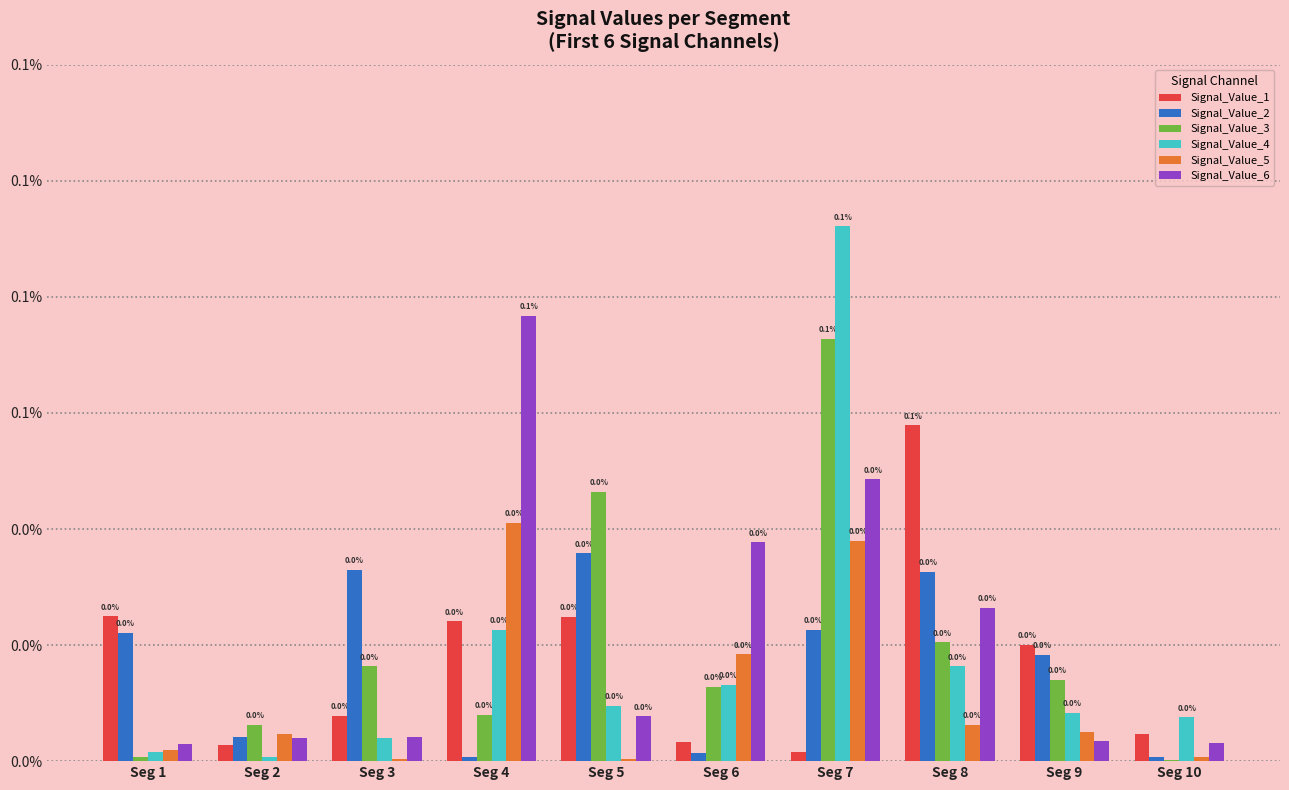

What are all the series names shown in the legend?

Signal_Value_1, Signal_Value_2, Signal_Value_3, Signal_Value_4, Signal_Value_5, Signal_Value_6